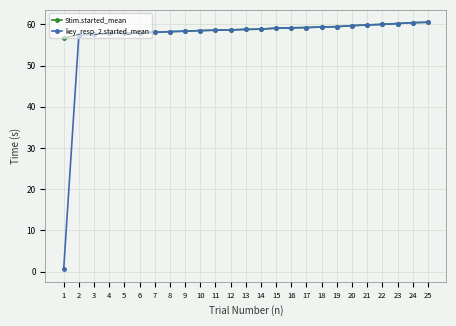

Which series has the largest total across all categories?

Stim.started_mean